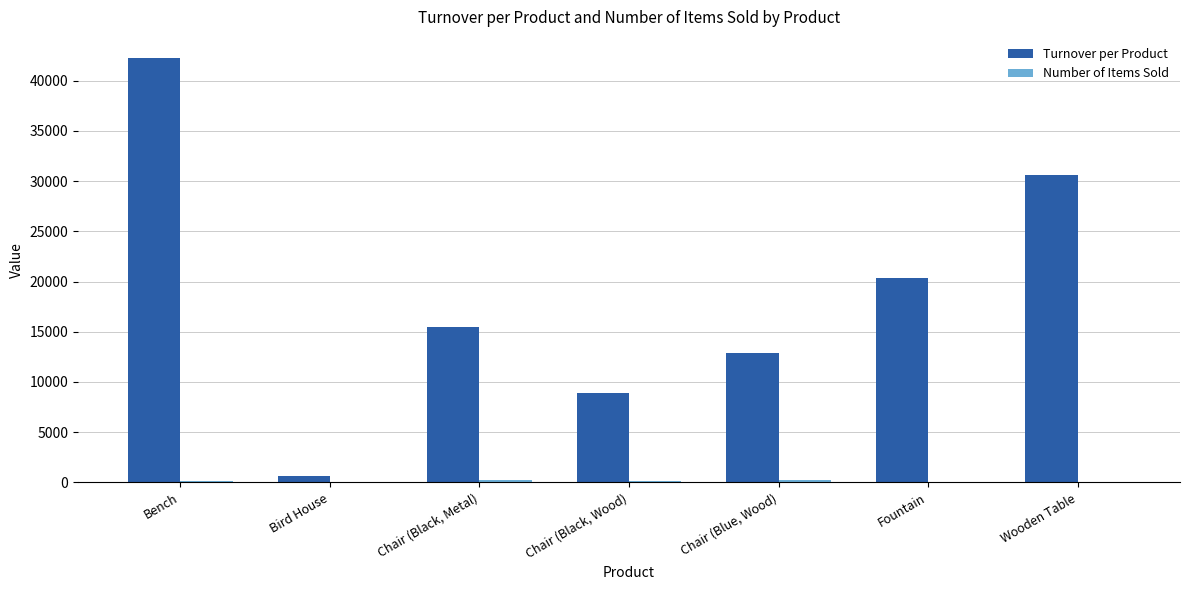

What is the sum of the Turnover per Product values at Chair (Blue, Wood) and Chair (Black, Metal)?

28290